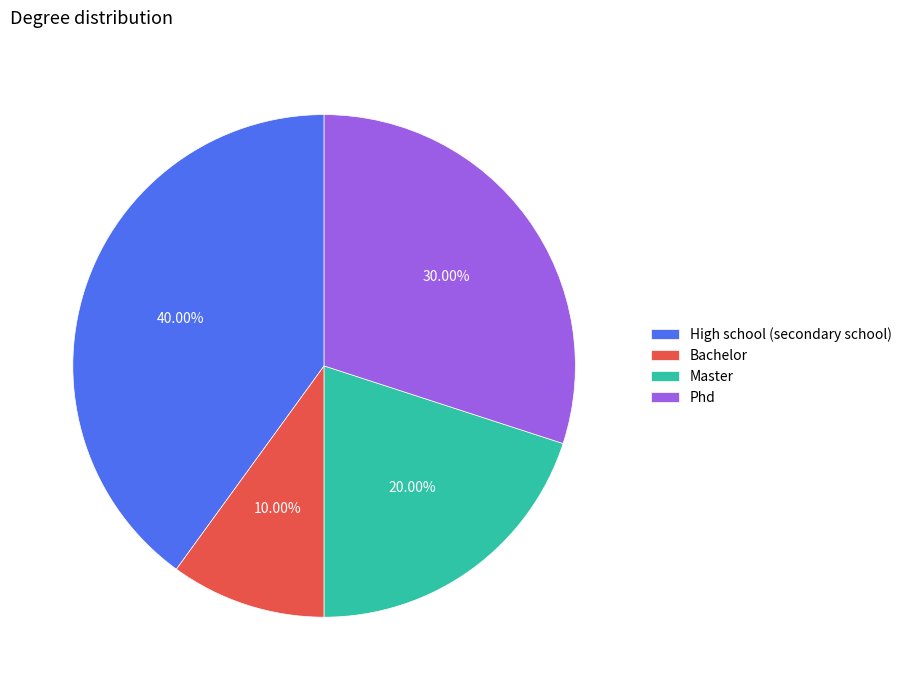

To the nearest percent, what is the average slice percentage?

25%